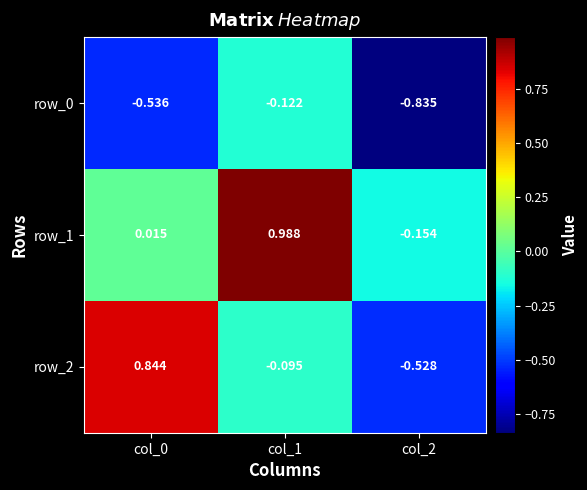

At which category is the sum across all series the highest?

col_1